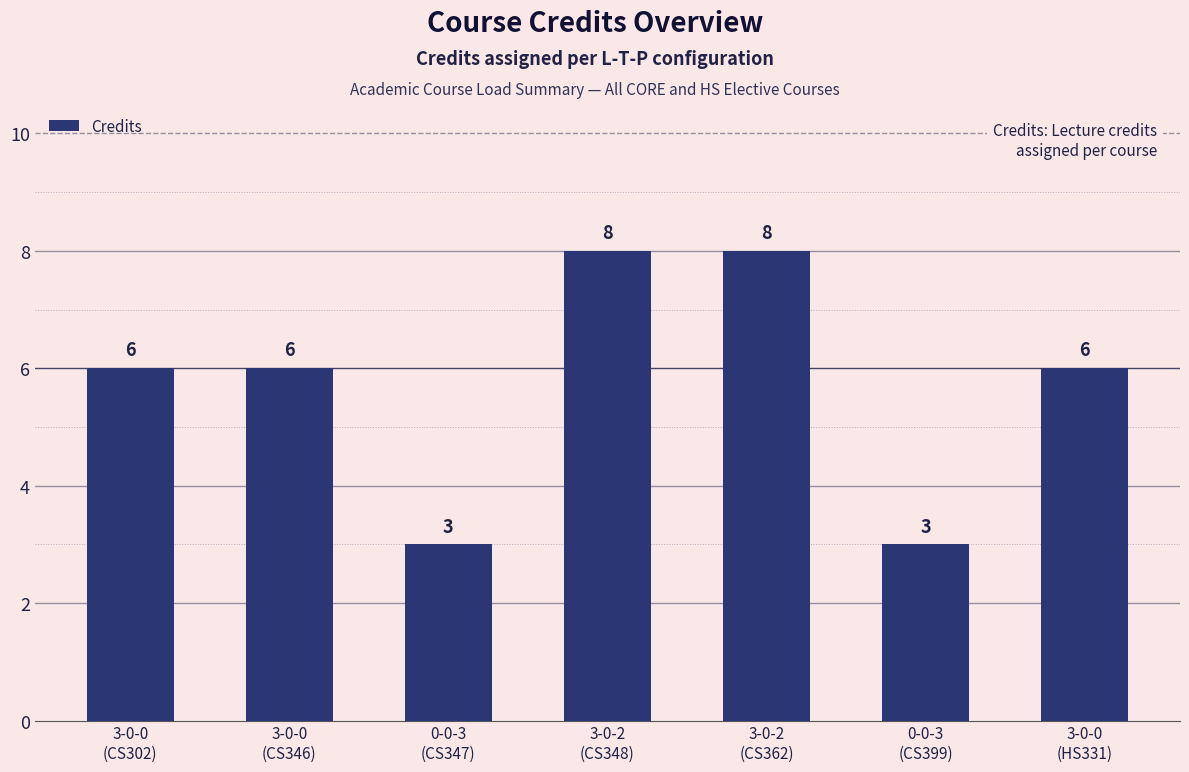

What is the label of the 5th bar from the left?

3-0-2
(CS362)